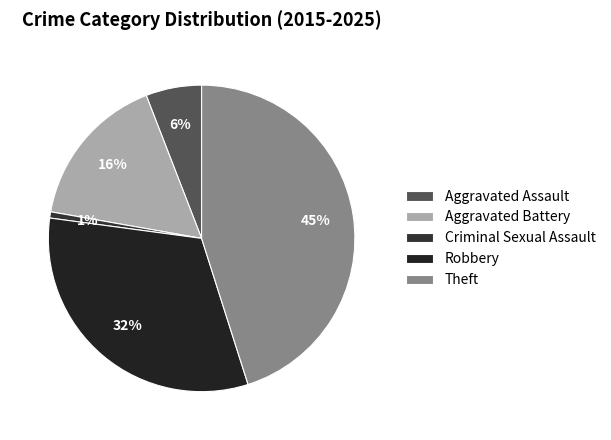

What percentage is the Robbery slice, to the nearest percent?

32%